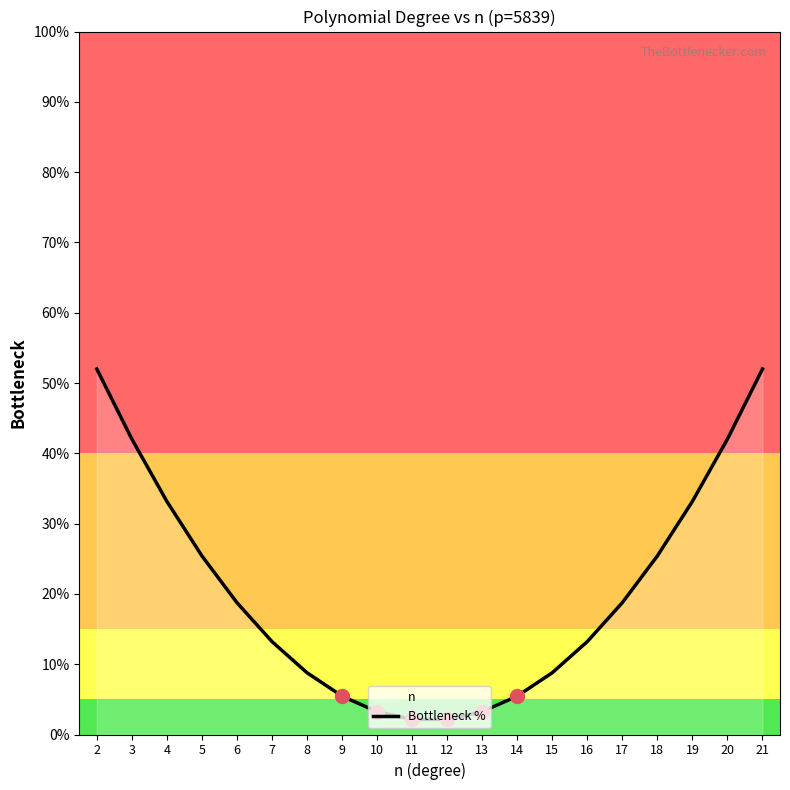

At which label is the value closest to 27?

5